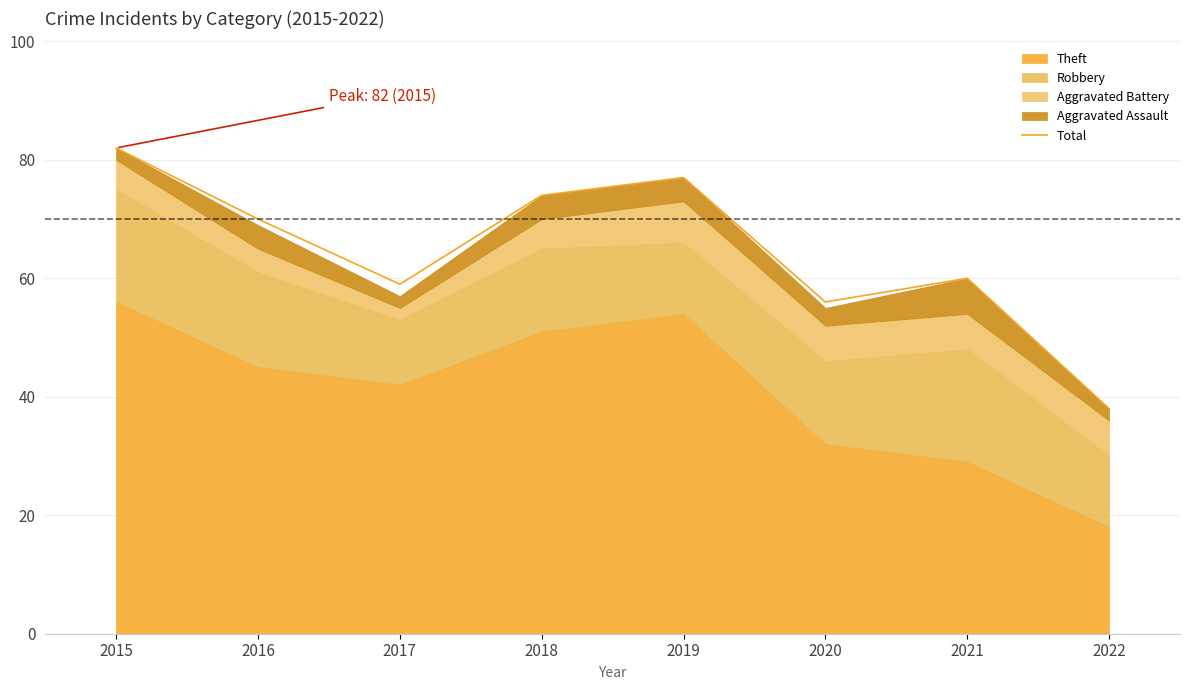

At which label does the data first exceed 70?

2015